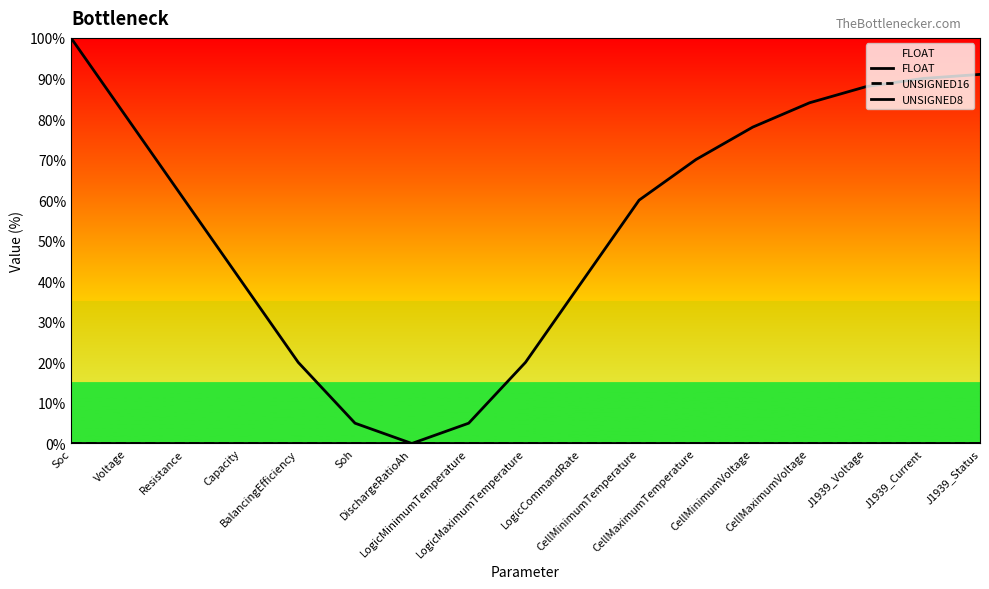

What value does the UNSIGNED8 series have at Resistance, to the nearest 5?

60